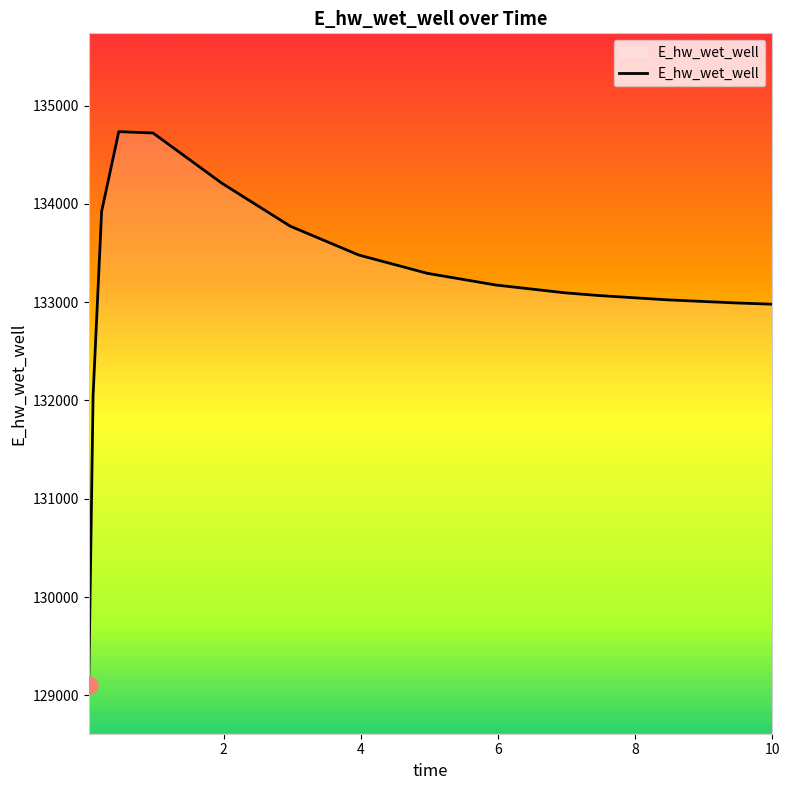

What is the smallest value displayed?

129110.1